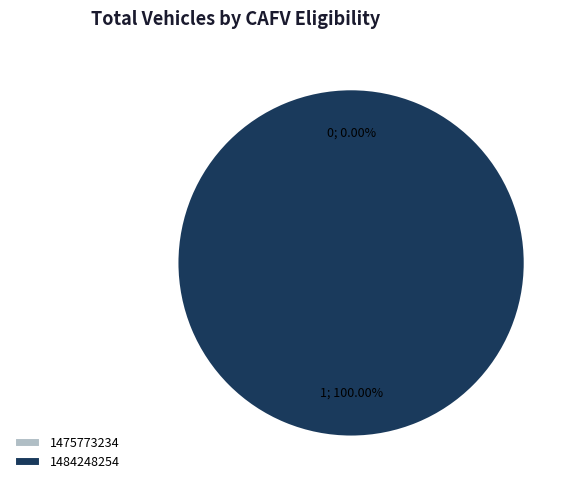

To the nearest percent, what percentage of the pie is 1484248254?

100%